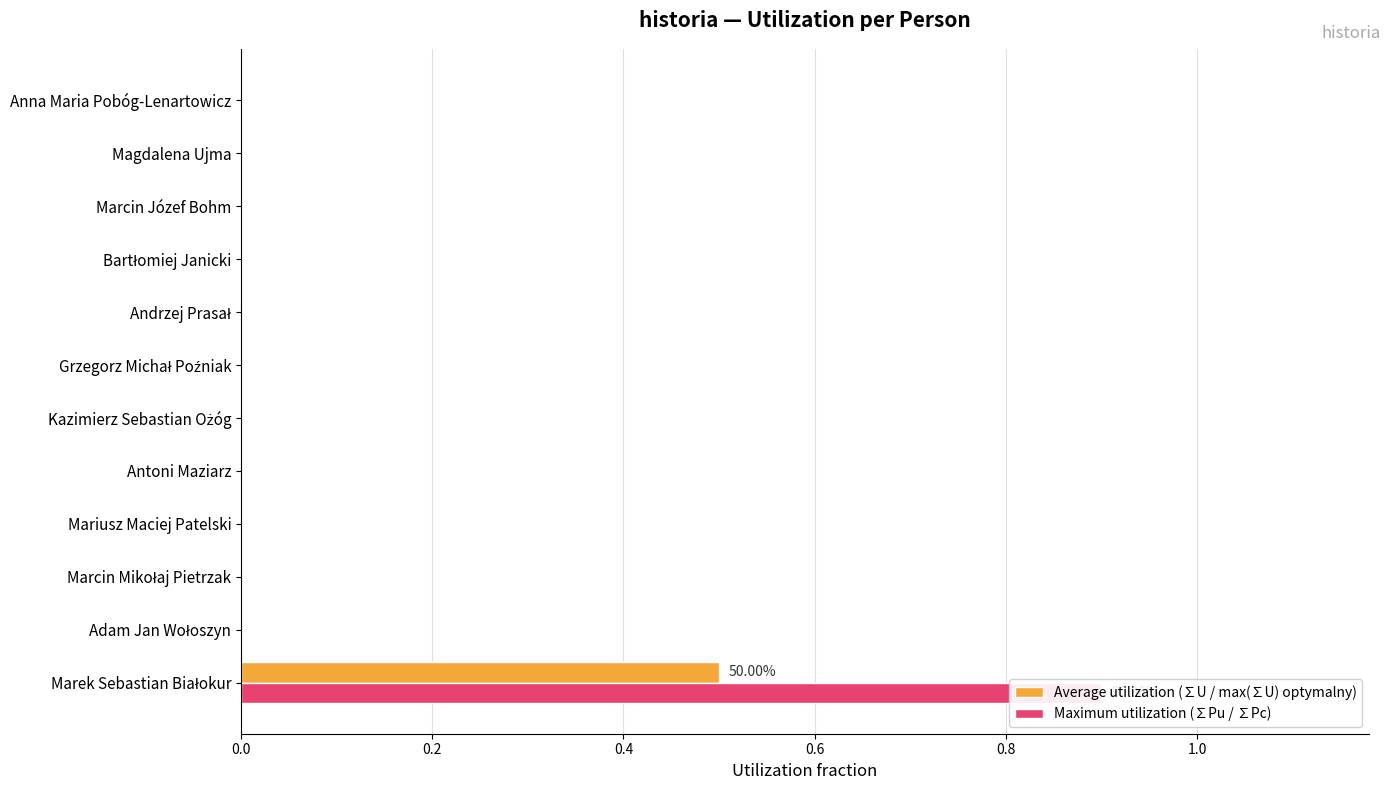

What is the difference between the maximum and minimum values in the Average utilization (∑U / max(∑U) optymalny) series?

0.5